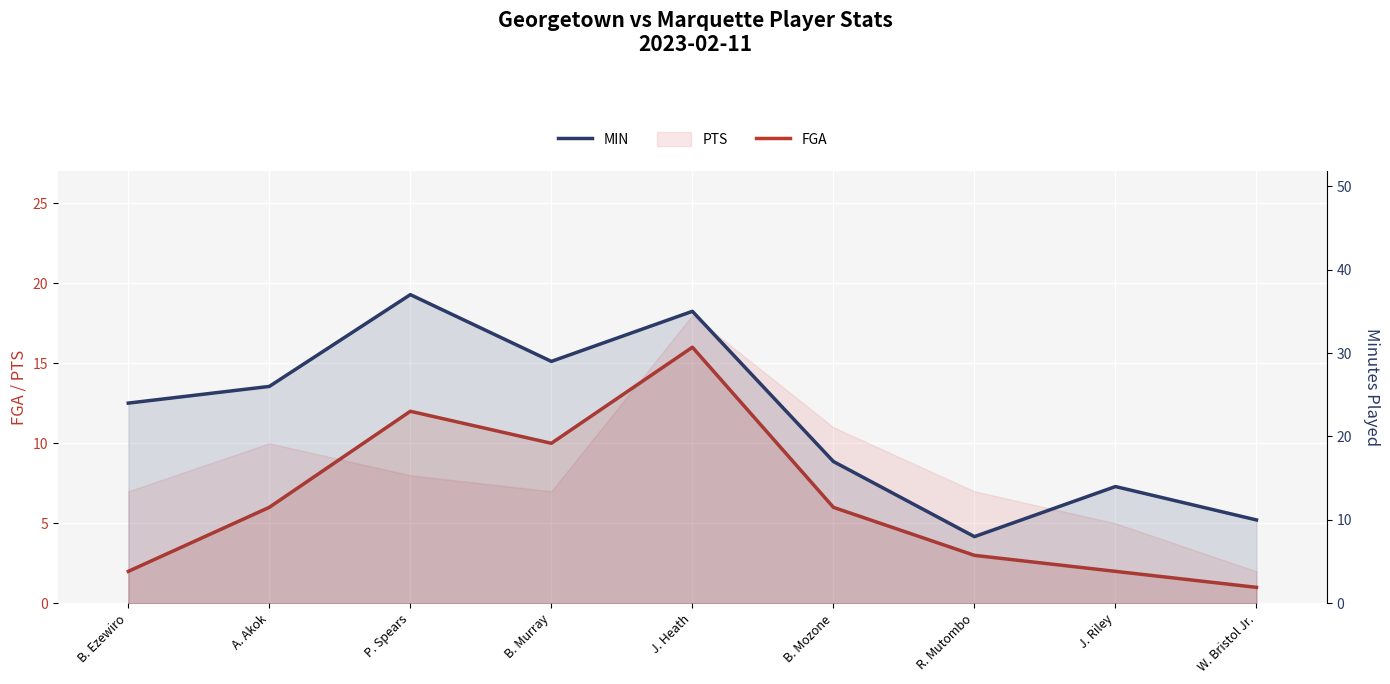

What is the average value of the FGA series?

6